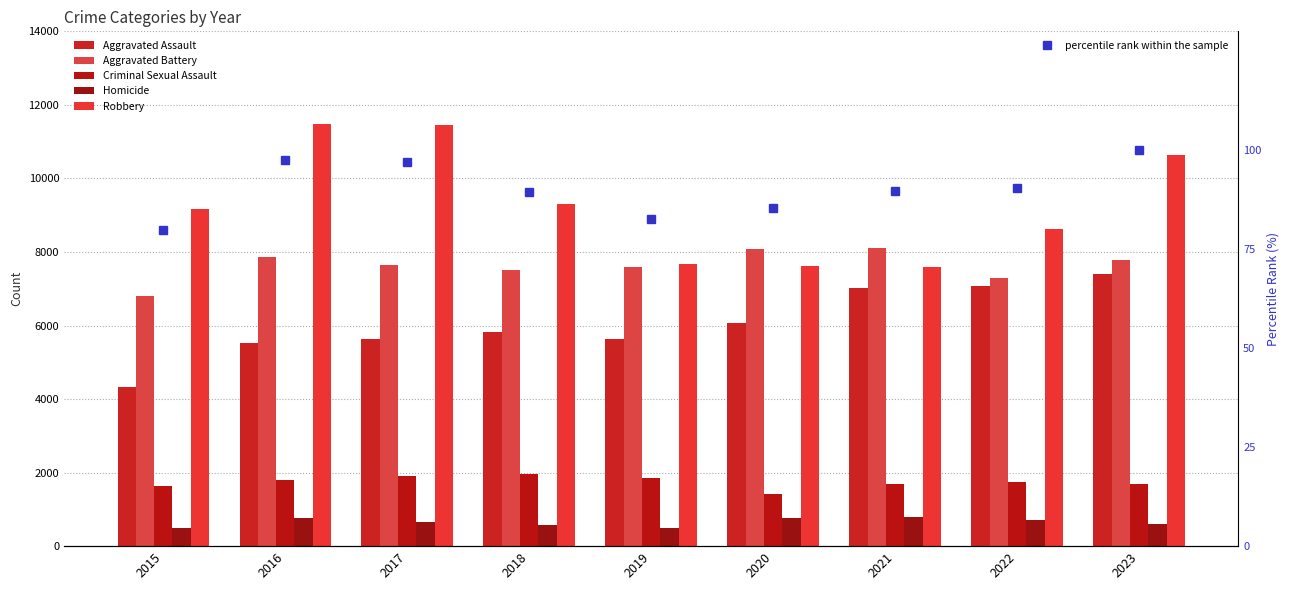

Which series has the largest total across all categories?

Robbery